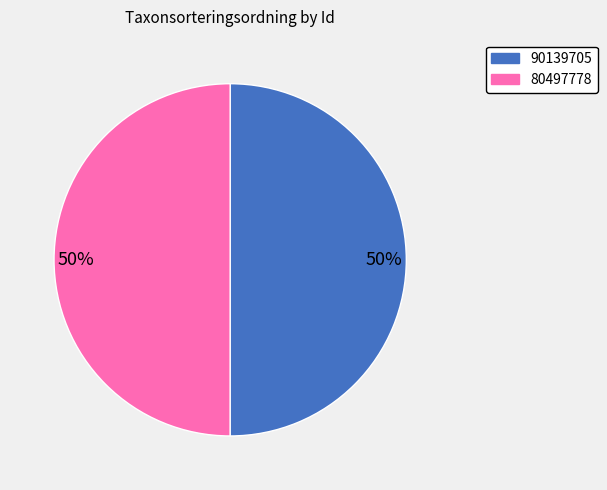

What is the ratio of the value at 80497778 to the value at 90139705?

1.0